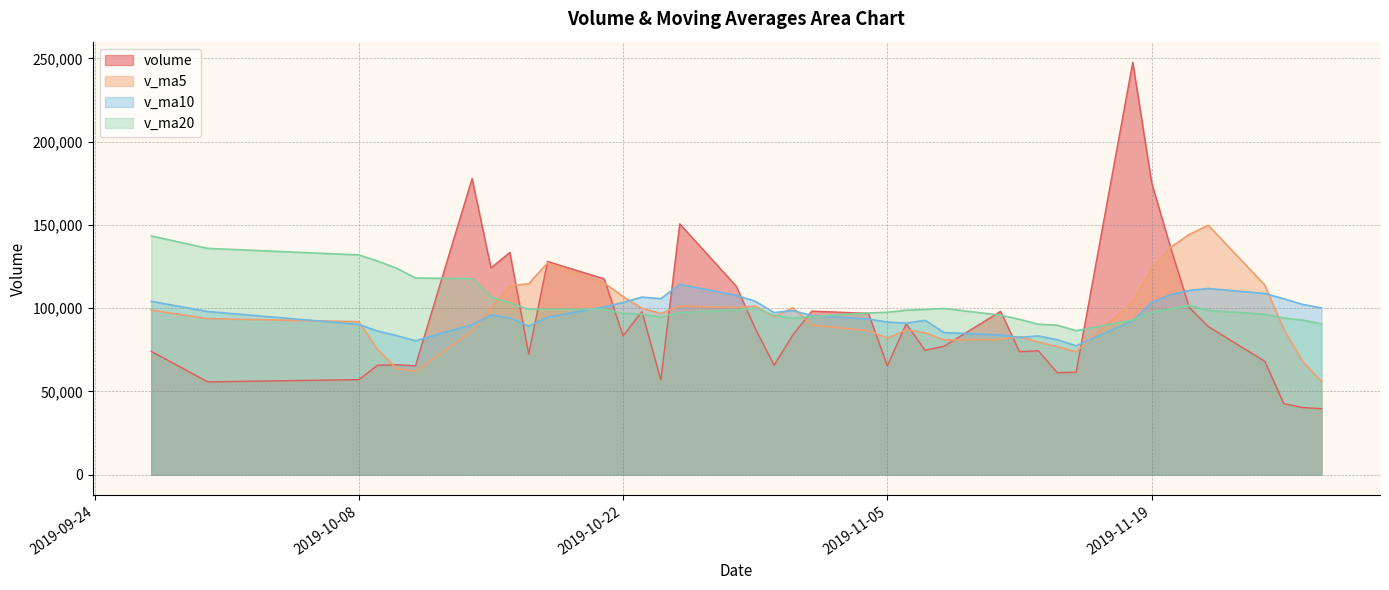

What is the difference between the highest and lowest values at 2019-10-17?

42253.2